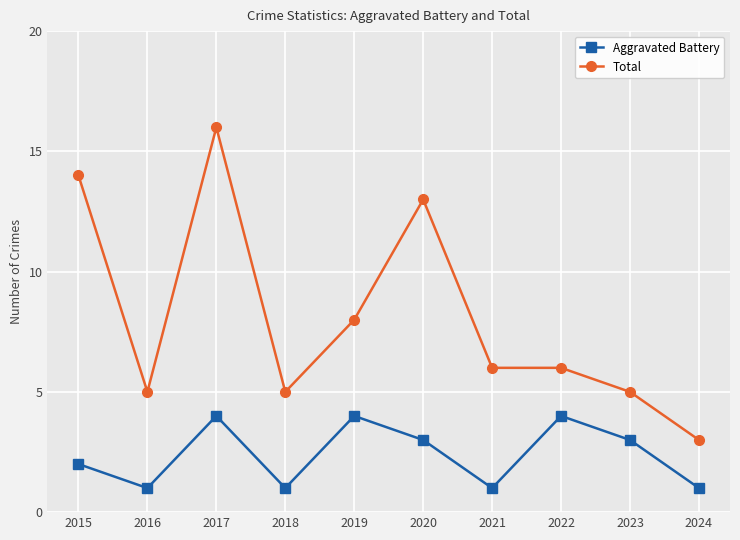

What value does the Aggravated Battery series have at 2019?

4